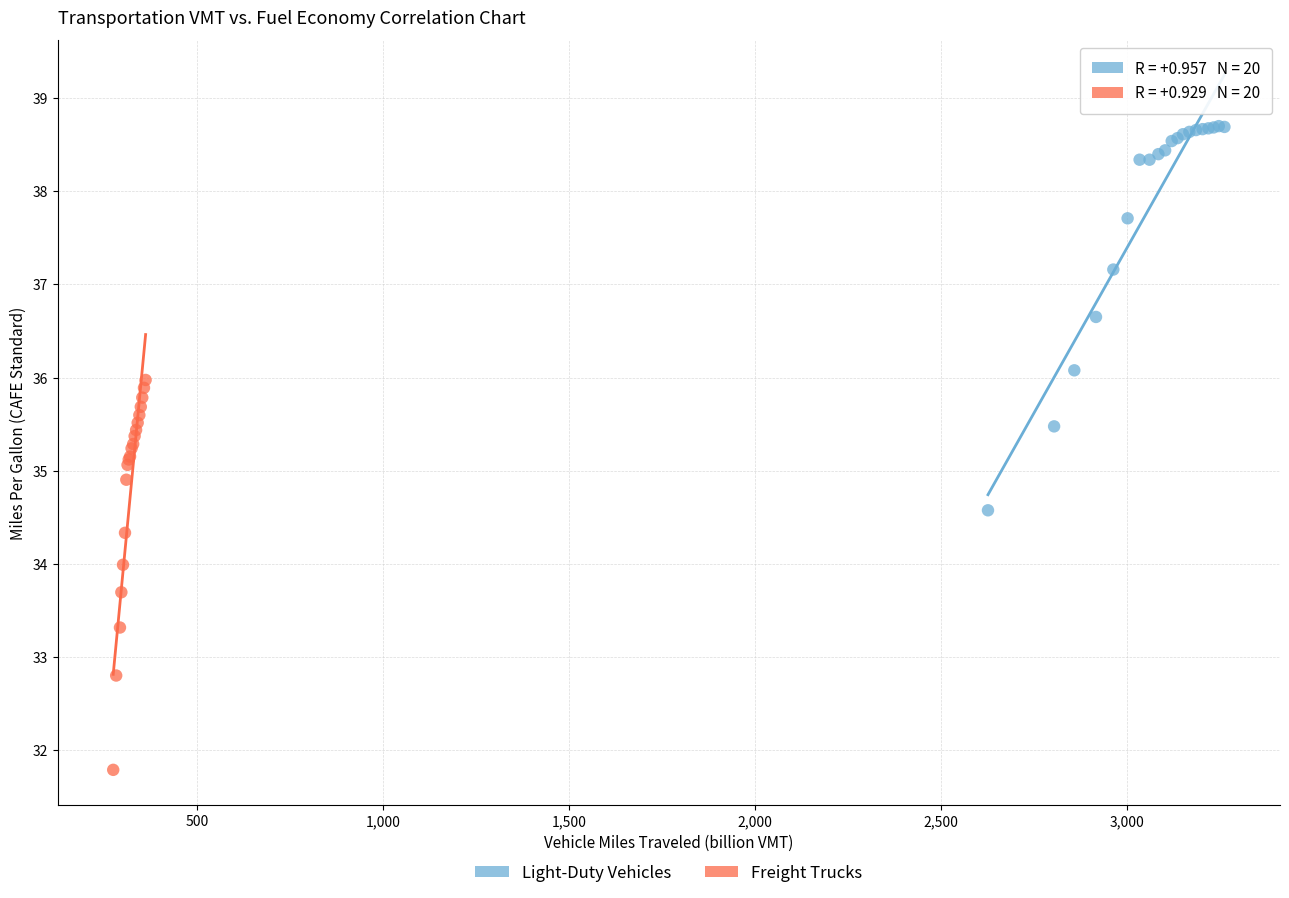

Which series reaches the maximum Y coordinate?

Light-Duty Vehicles